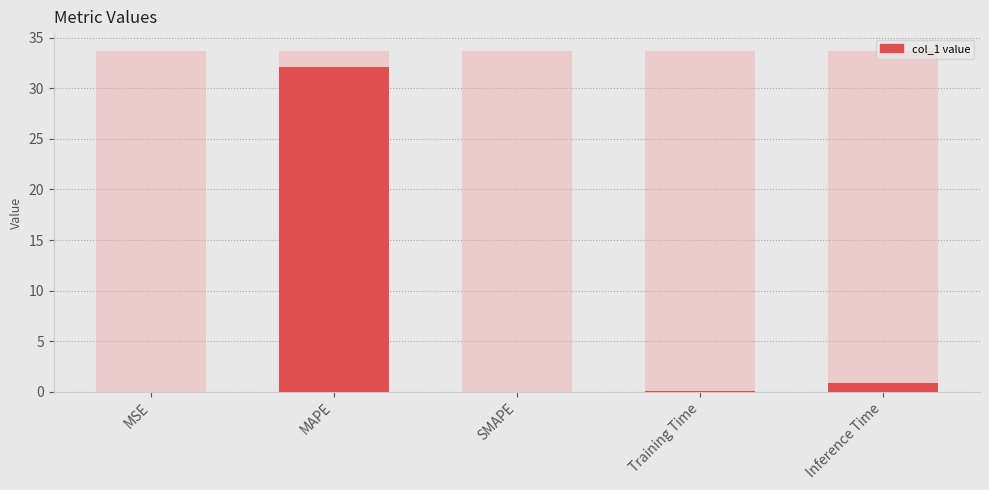

Reading right to left, extract all data points from this chart.

Inference Time=0.9	Training Time=0.1	SMAPE=0.0	MAPE=32.1	MSE=0.0